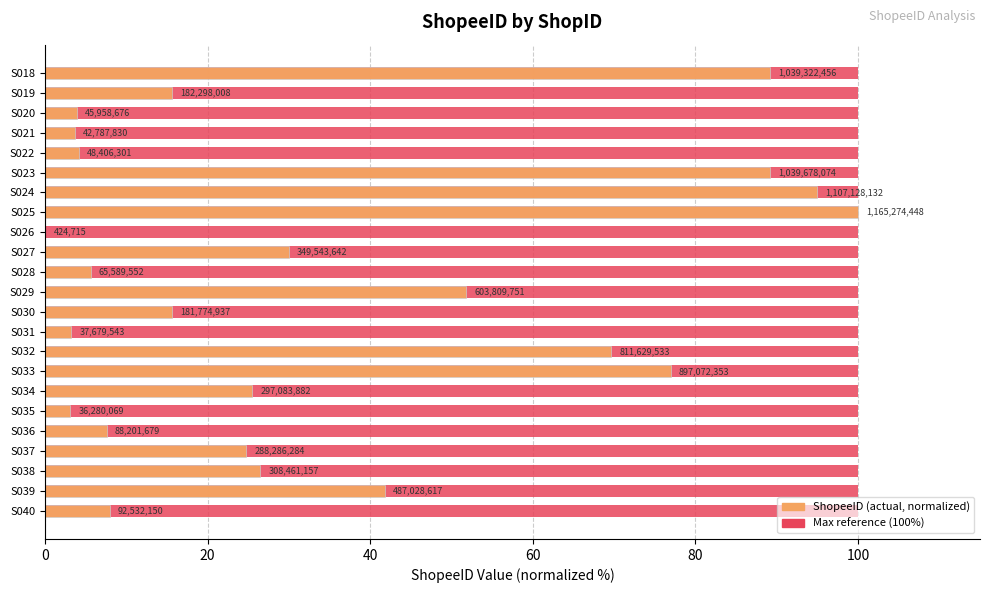

Are the bars grouped side by side (vs. stacked)?

No